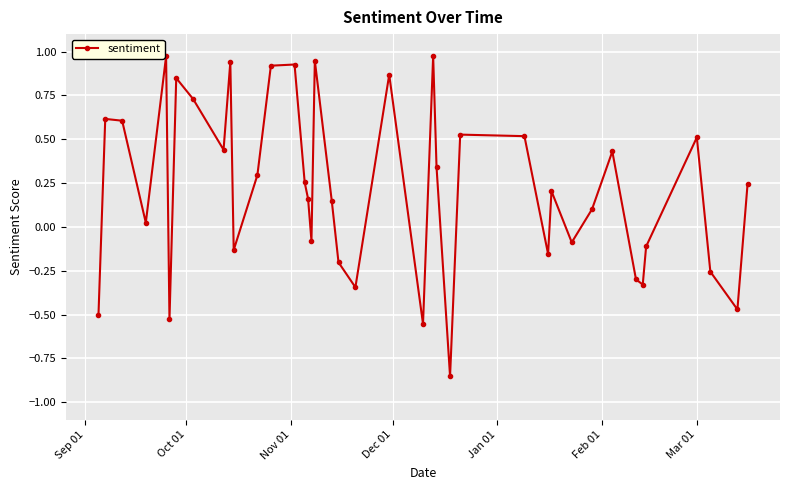

True or false: there are more than 1 points higher than both neighbors.

True